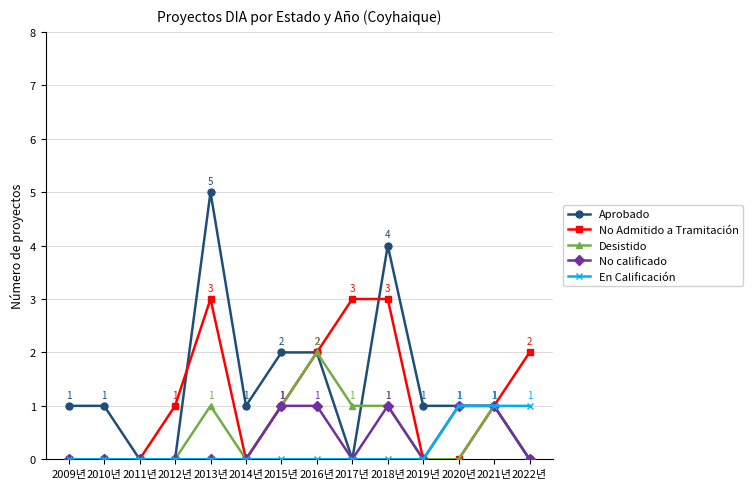

The Desistido series shows -1 at 2014년. True or false?

False